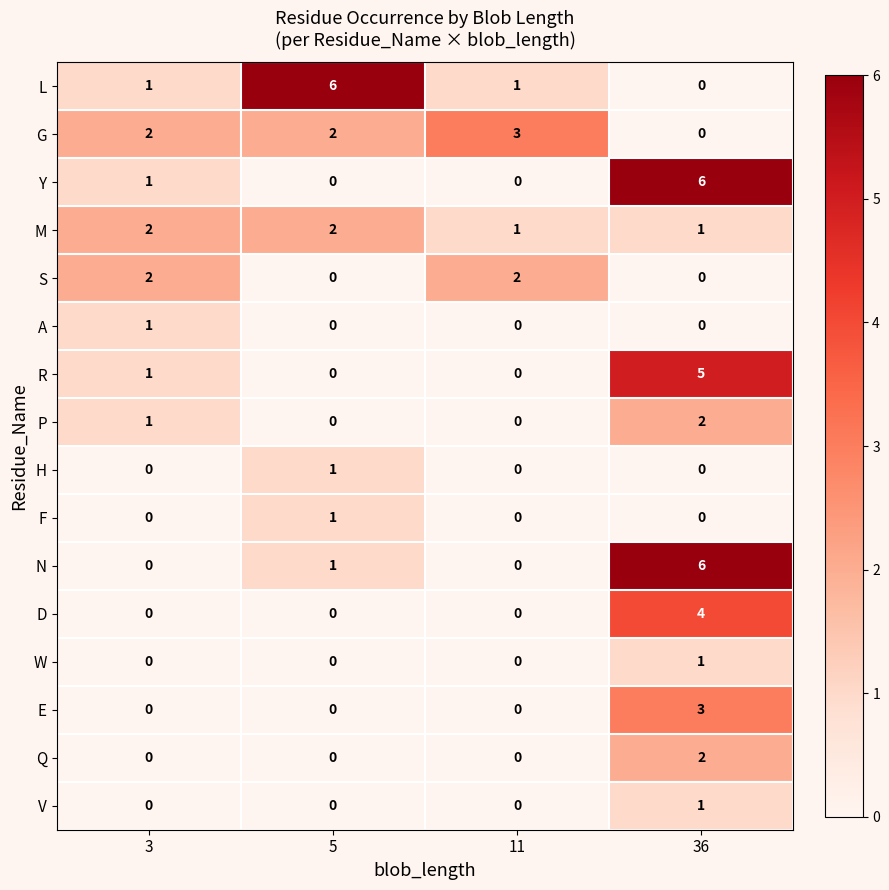

What is the sum of all P values?

3